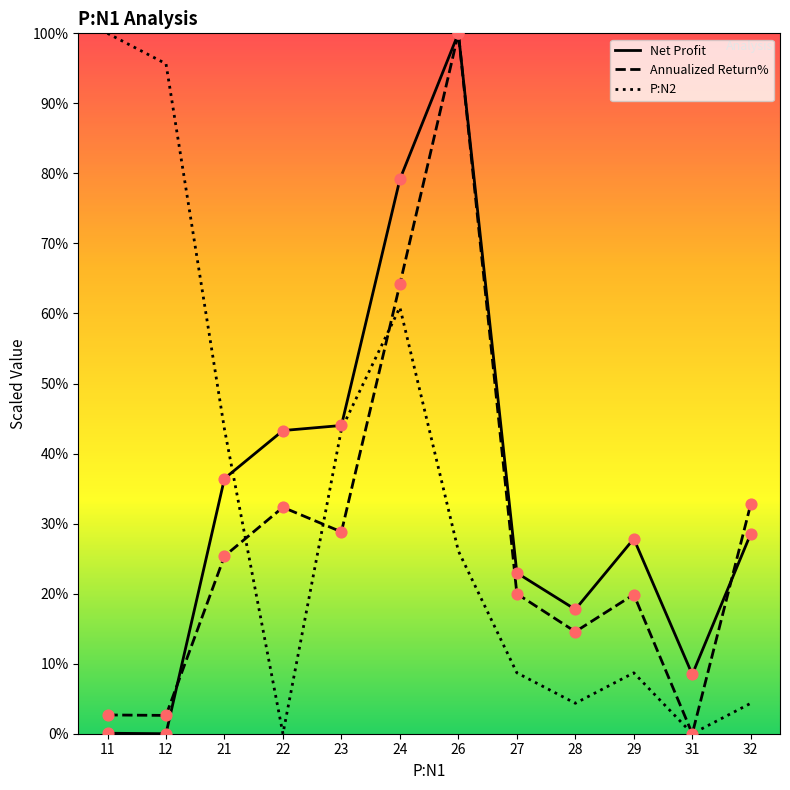

Which series contains the highest Y value?

Net Profit